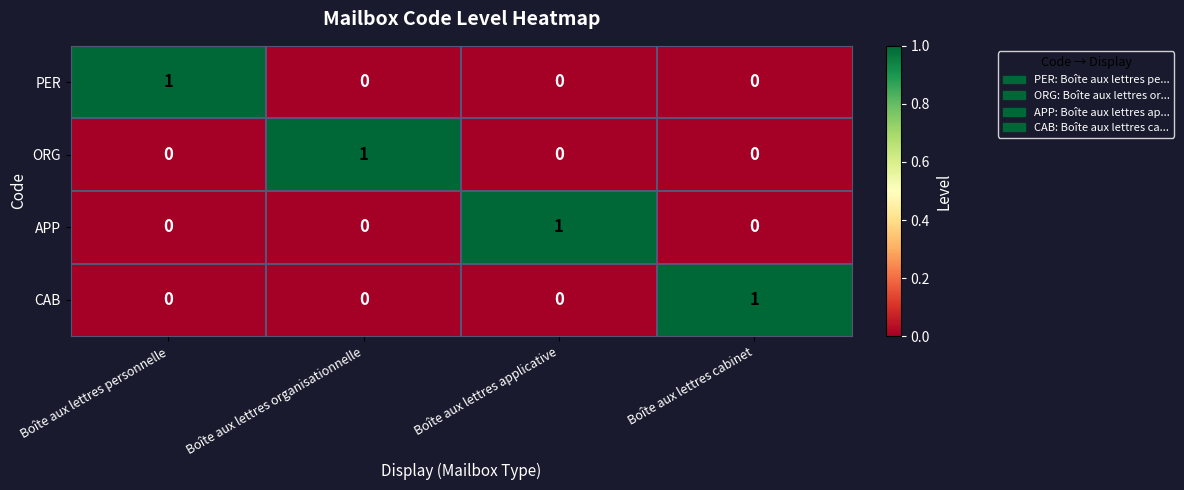

At how many categories does at least one series exceed 0?

4